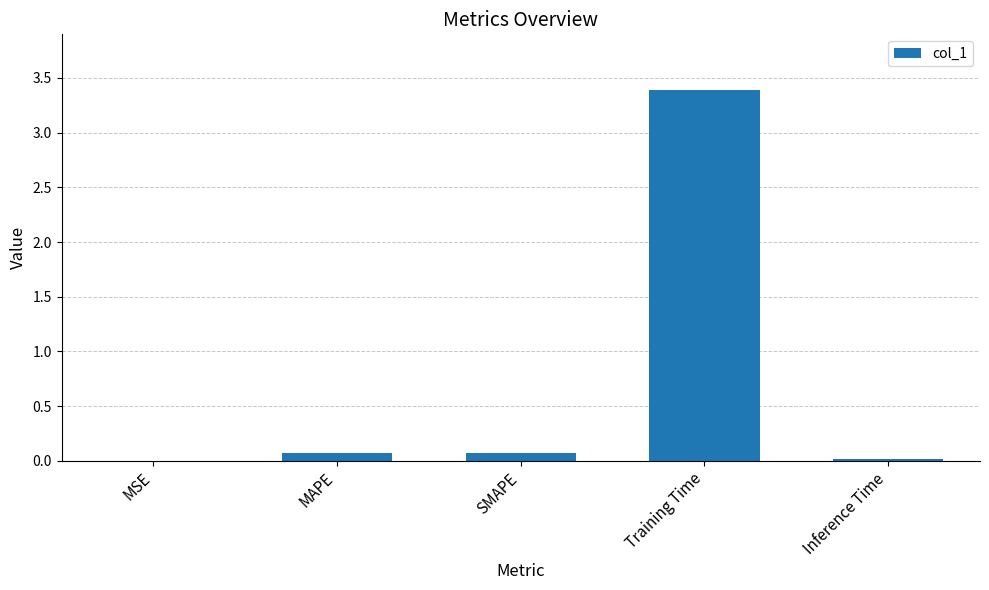

How many distinct data groups are displayed?

1